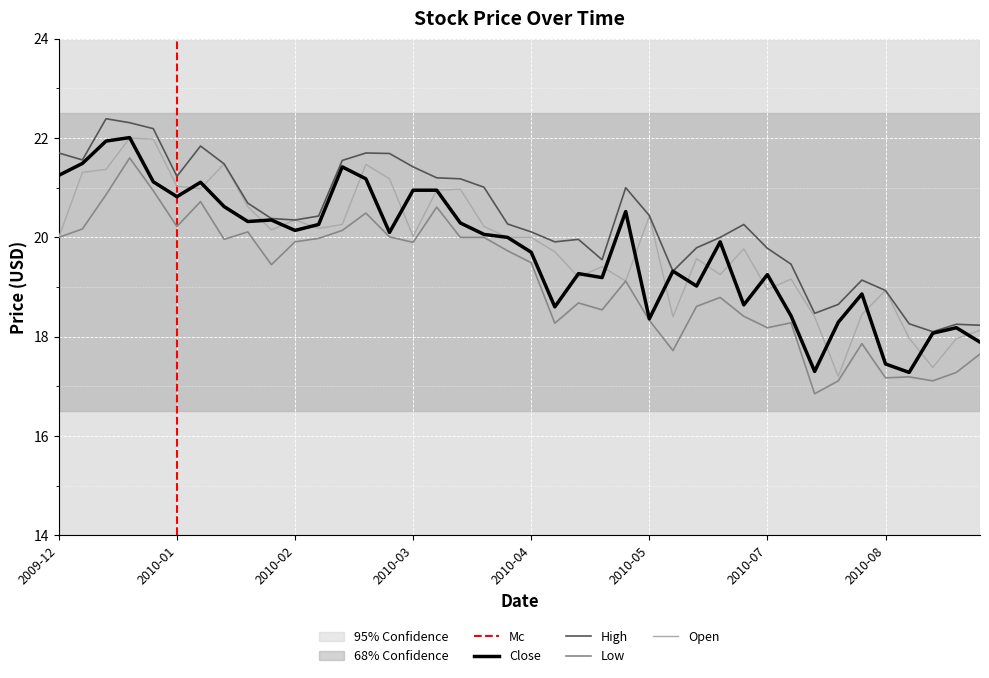

What is the difference between the maximum and second lowest values in the High series?

4.2